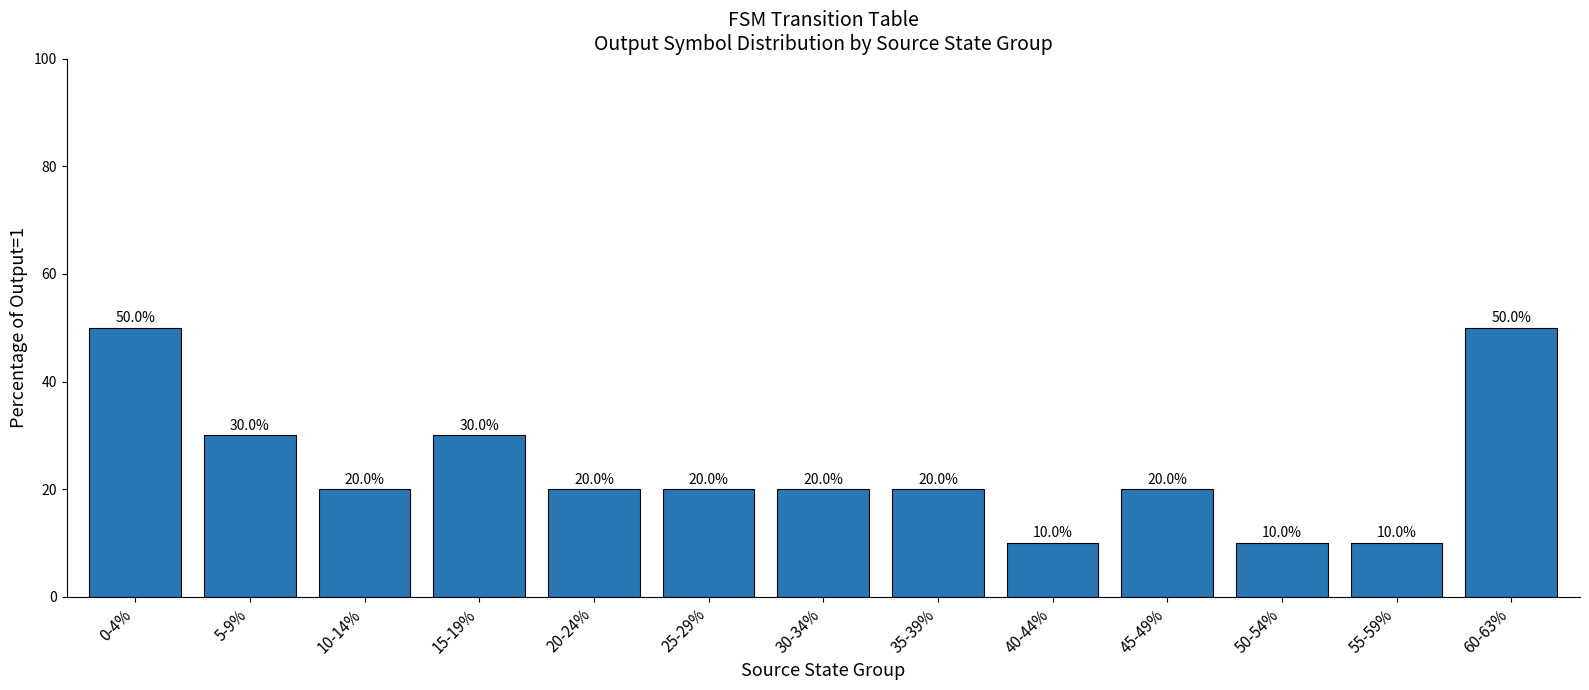

Count the number of categories in the chart.

13